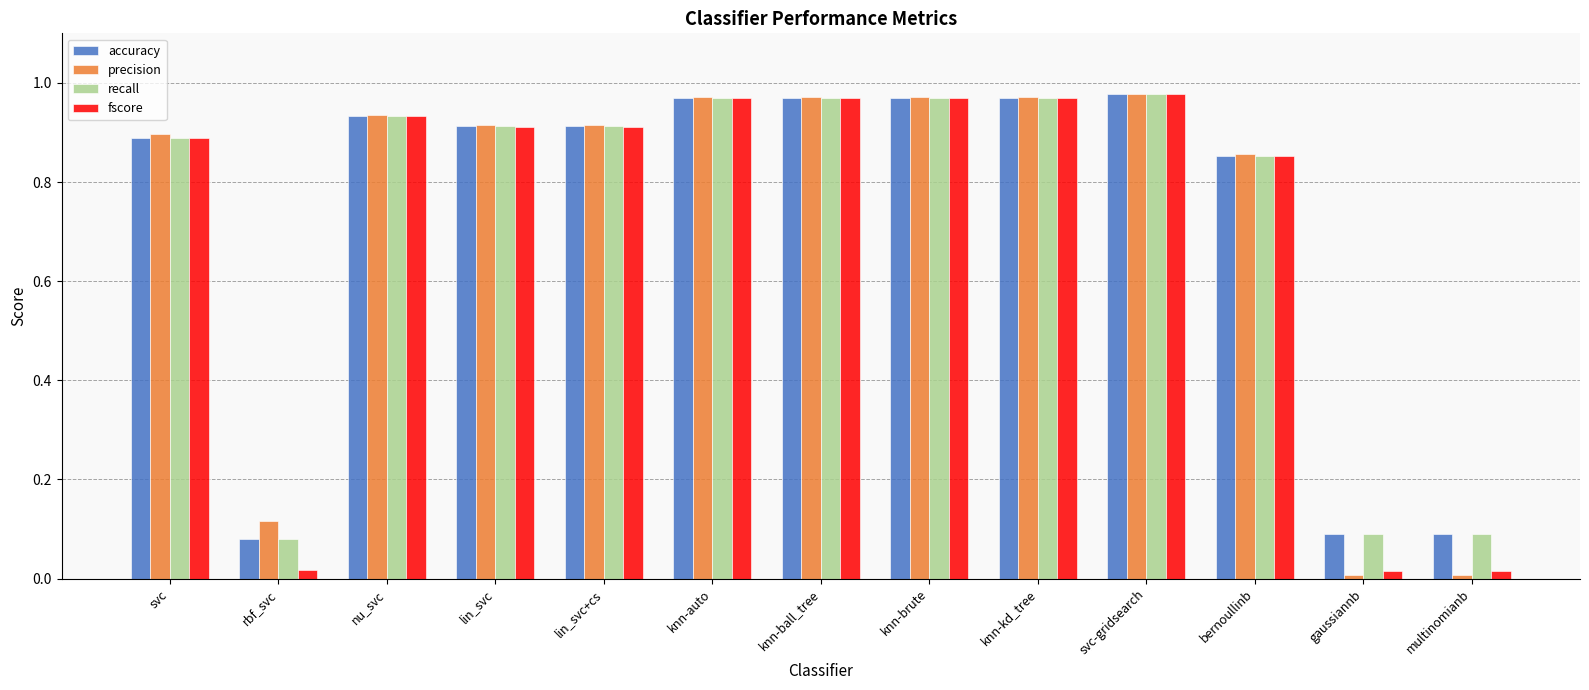

How many bars are there in total?

52